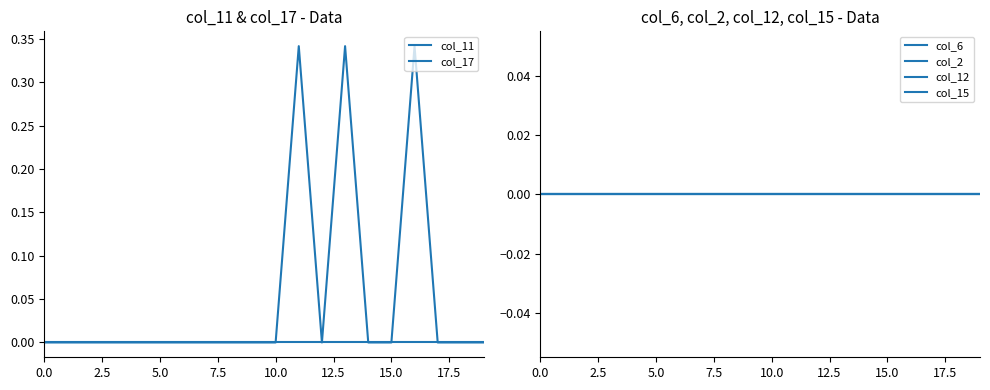

Rank the series at 14 from highest to lowest value.

col_11, col_17, col_6, col_2, col_12, col_15